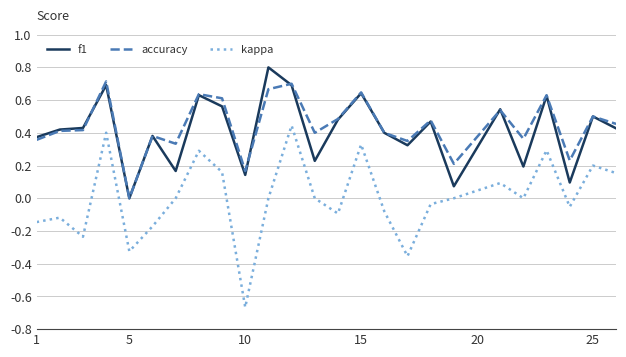

List the series in order of their peak value, lowest first.

kappa, accuracy, f1